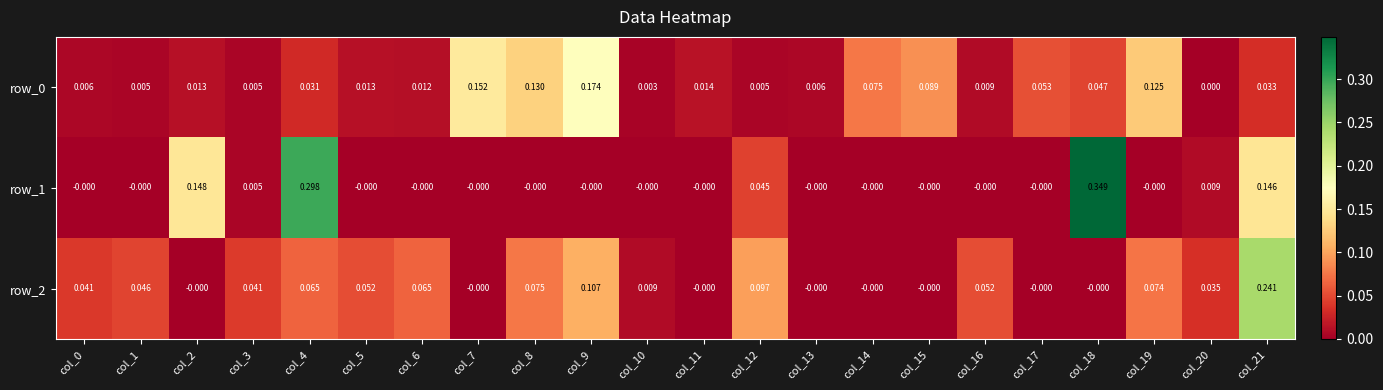

Which has a higher value, col_4 or col_20?

col_4